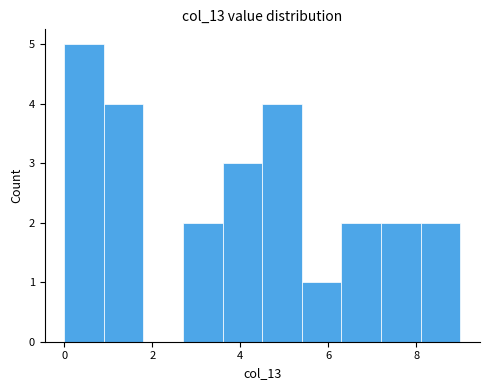

Reading left to right, transcribe this chart: for each bar, give the range it covers on the x-axis and its height. Neither the bar edges nor the heights are printed on the chart, so give them approximately, as read against the axes.

0.0 to 0.9: 5
0.9 to 1.8: 4
1.8 to 2.7: 0
2.7 to 3.6: 2
3.6 to 4.5: 3
4.5 to 5.4: 4
5.4 to 6.3: 1
6.3 to 7.2: 2
7.2 to 8.1: 2
8.1 to 9.0: 2